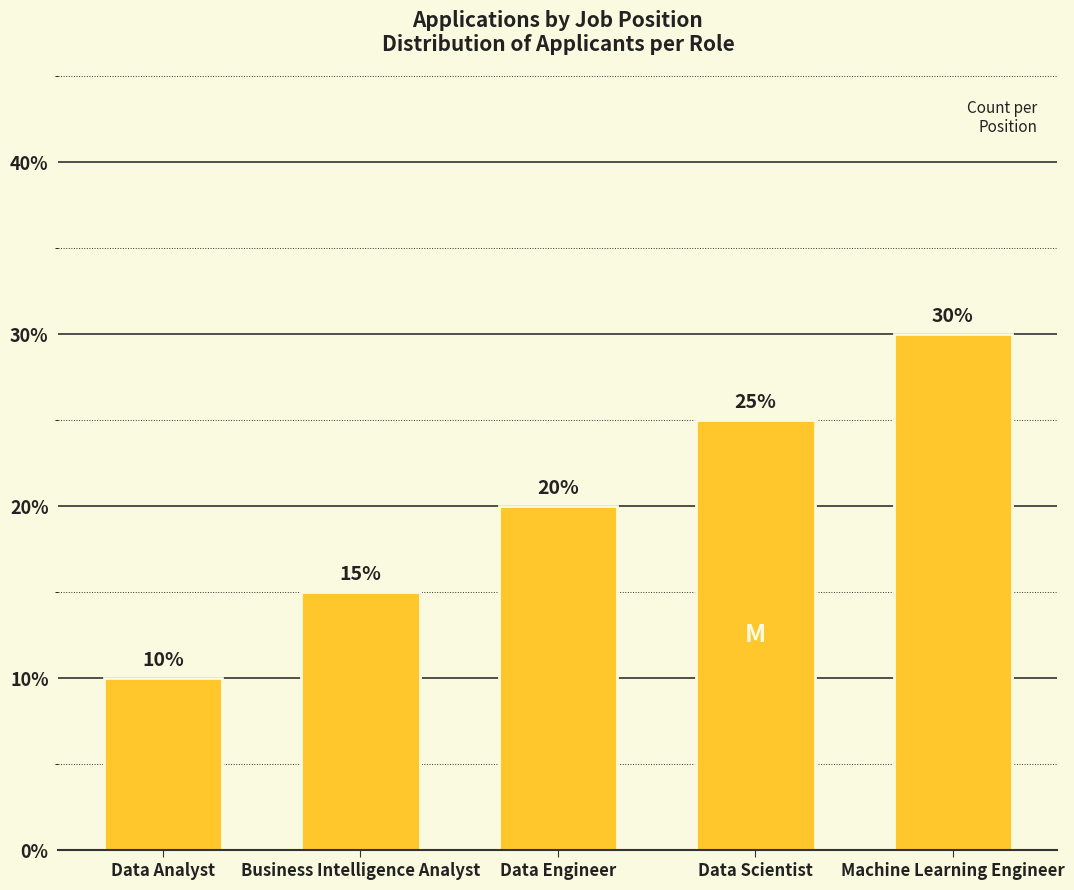

Rank the categories by value from lowest to highest.

Data Analyst, Business Intelligence Analyst, Data Engineer, Data Scientist, Machine Learning Engineer